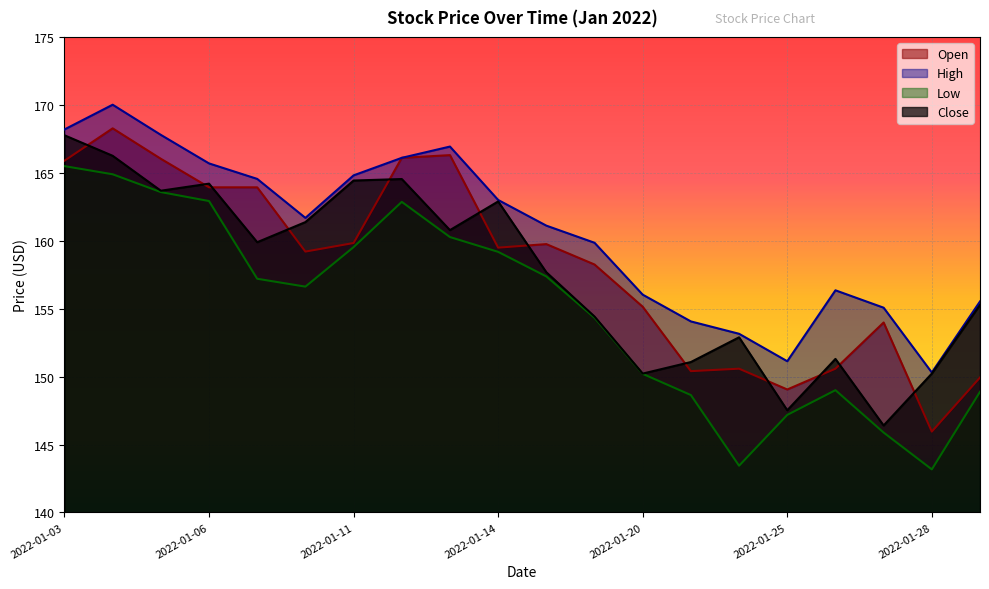

Which category has the highest value in the Low series?

2022-01-03